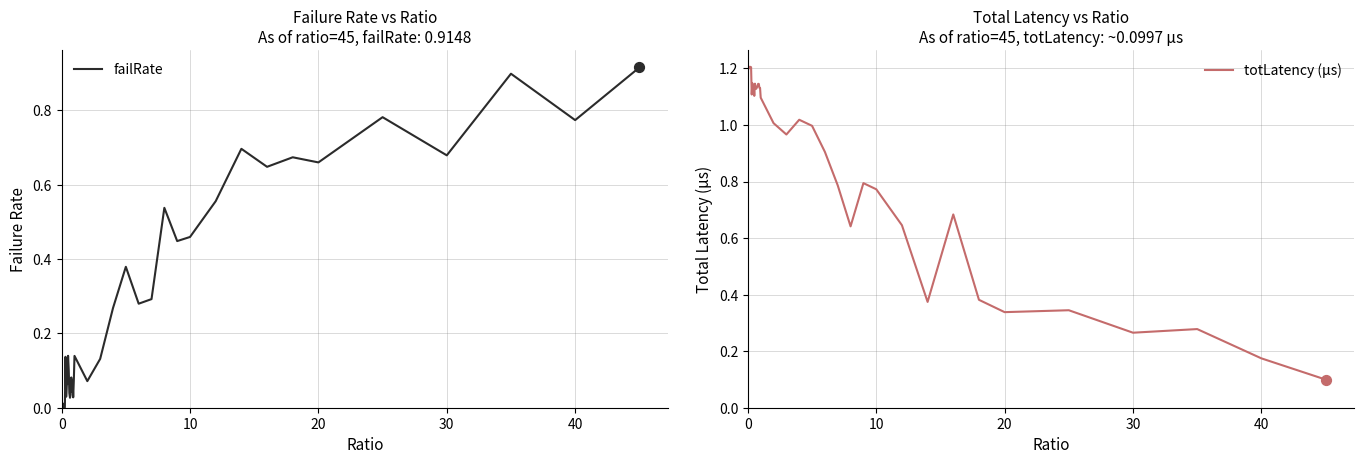

What is the highest value of the totLatency (µs) series?

1.2